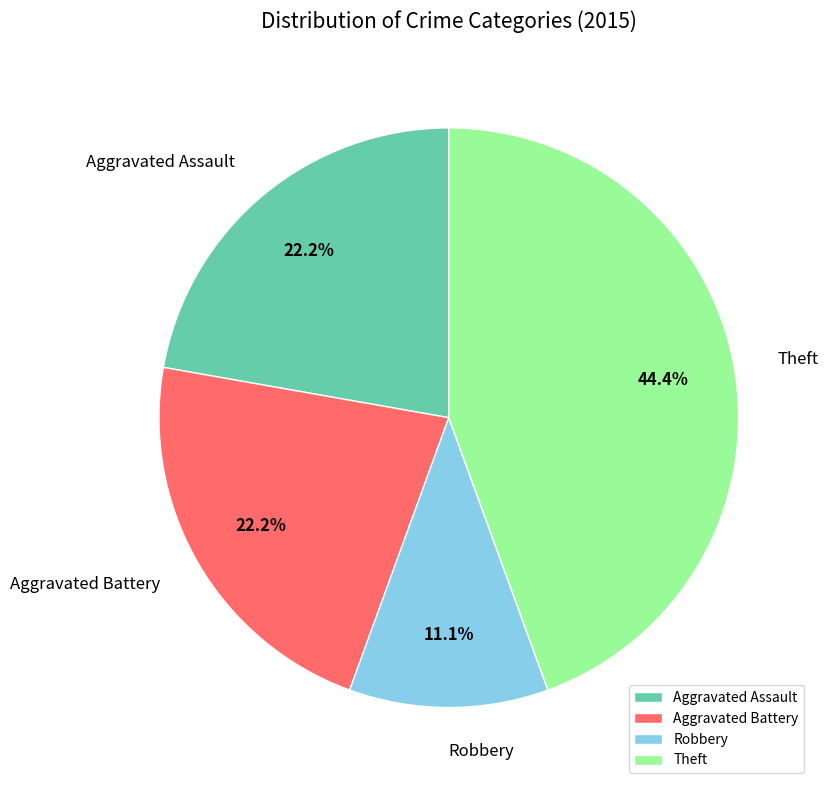

Does Aggravated Assault account for over 50% of the chart?

No